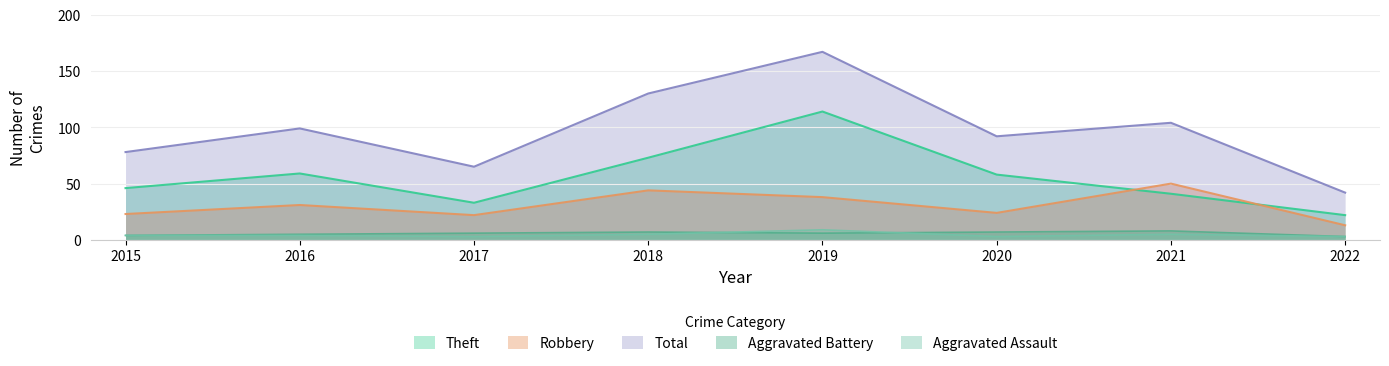

True or false: Total has a value of 120 at 2020.

False